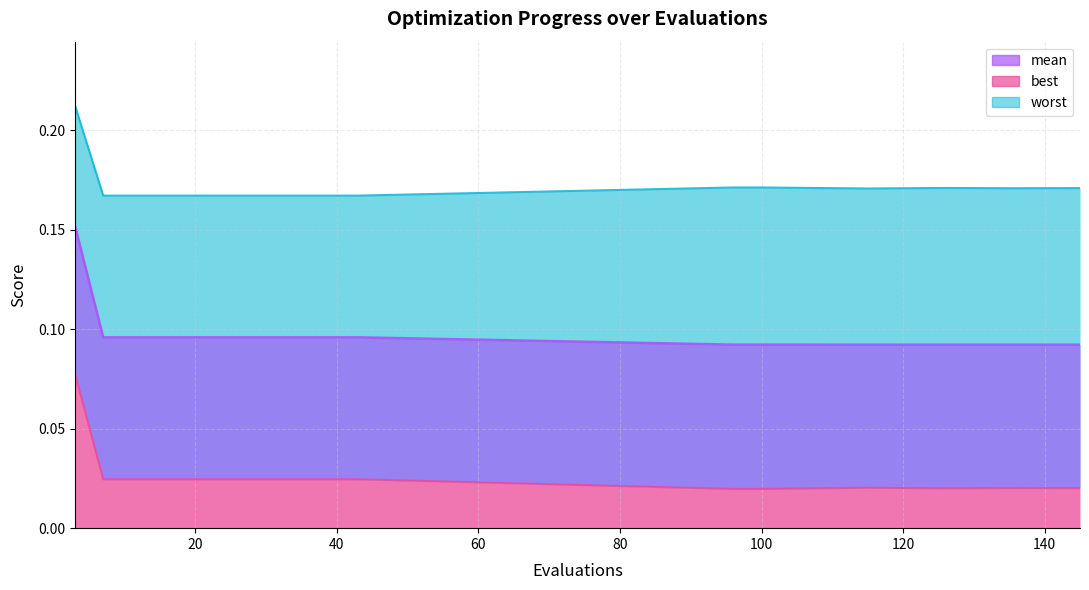

True or false: worst and best cross at least once.

False